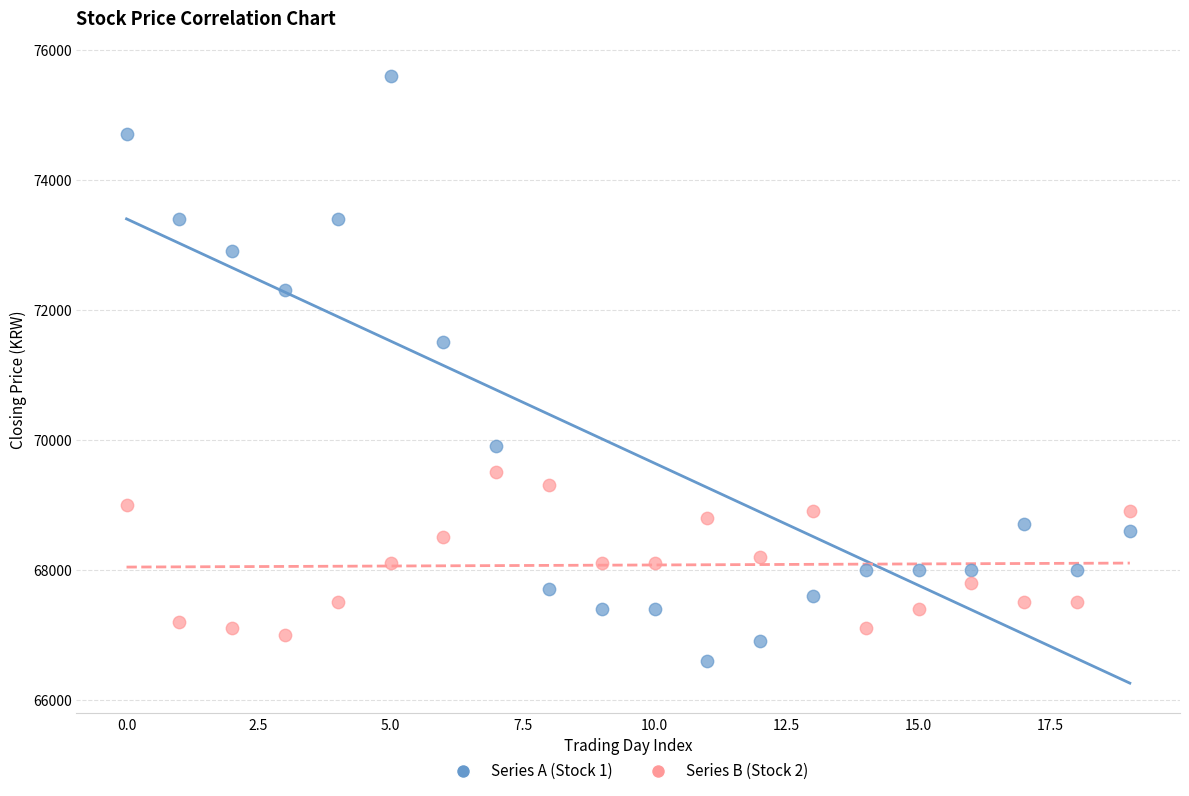

Across all data points, what is the range of Y values (max minus min)?

9000